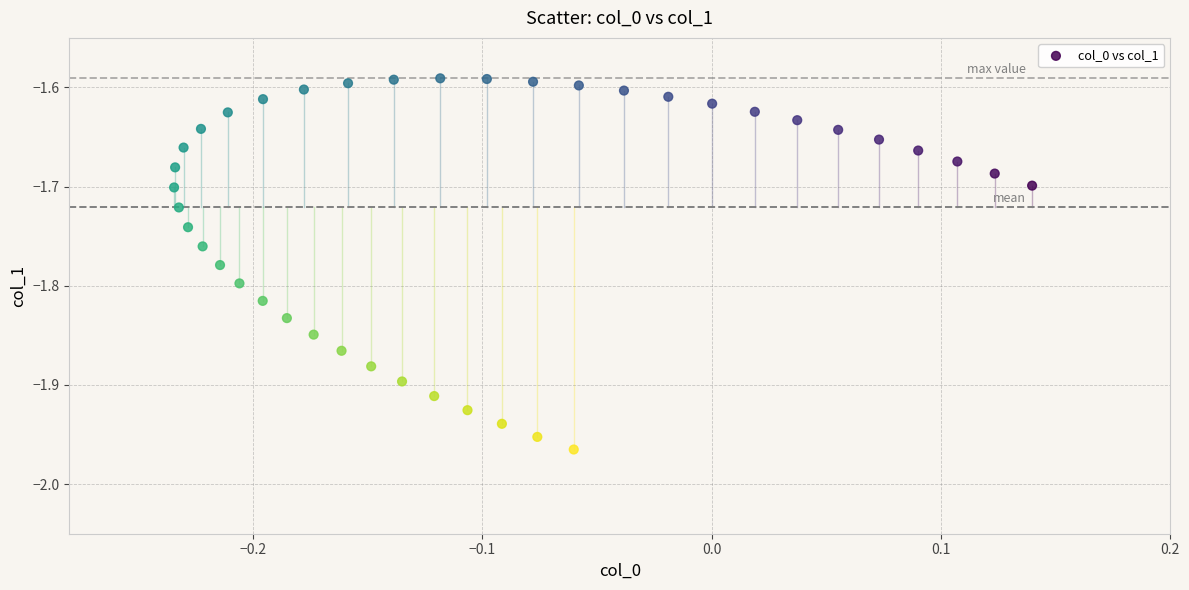

What is the range of Y values (max minus min)?

0.4